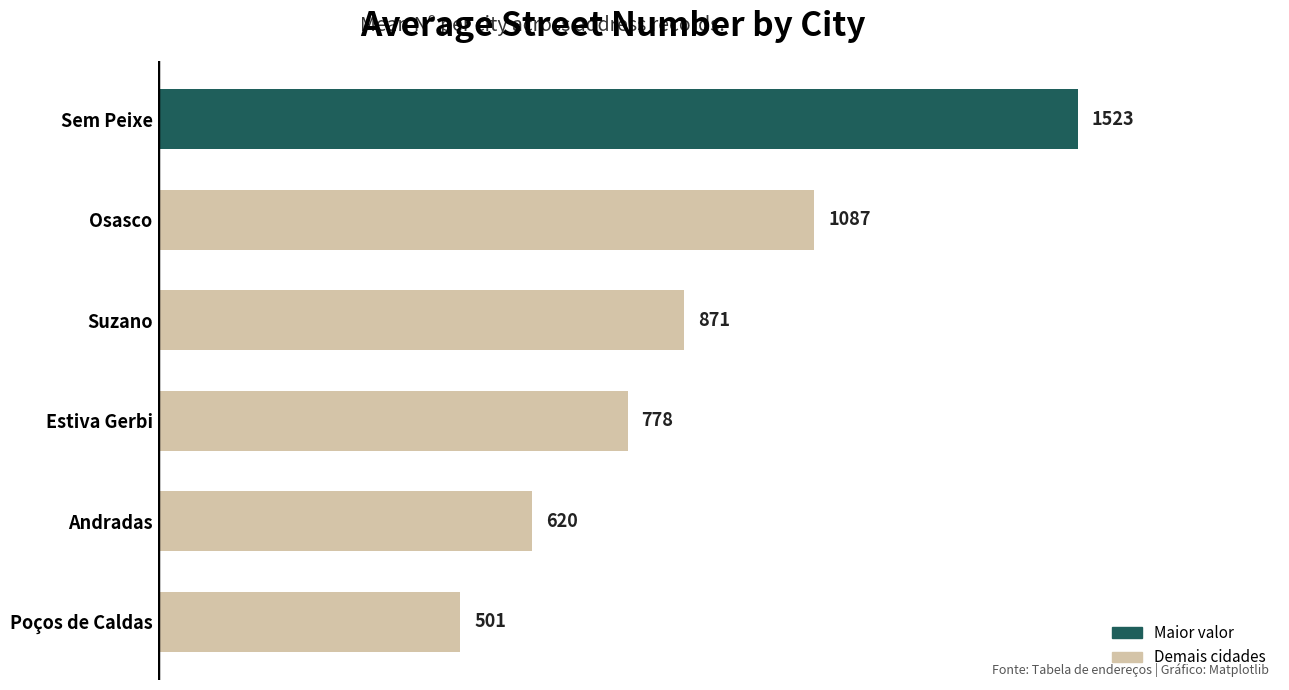

The value at Estiva Gerbi is 1031.8. True or false?

False